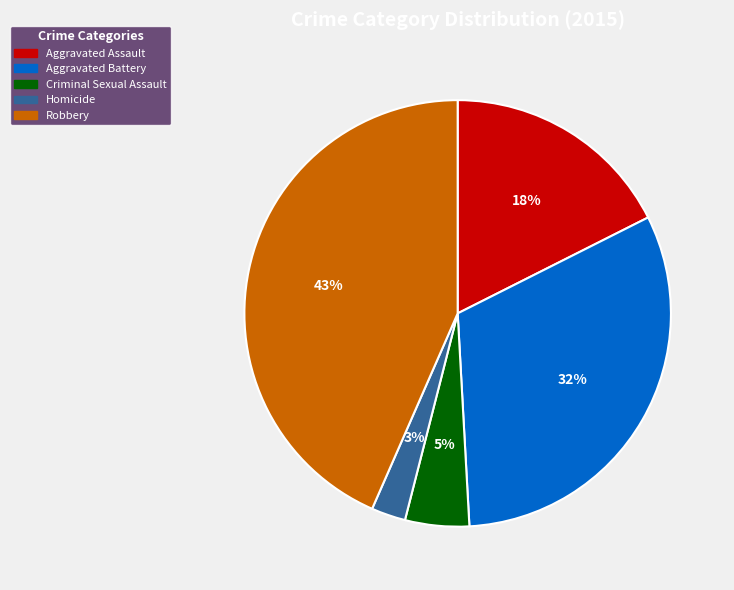

Combined, do Homicide and Aggravated Assault account for over 50%?

No